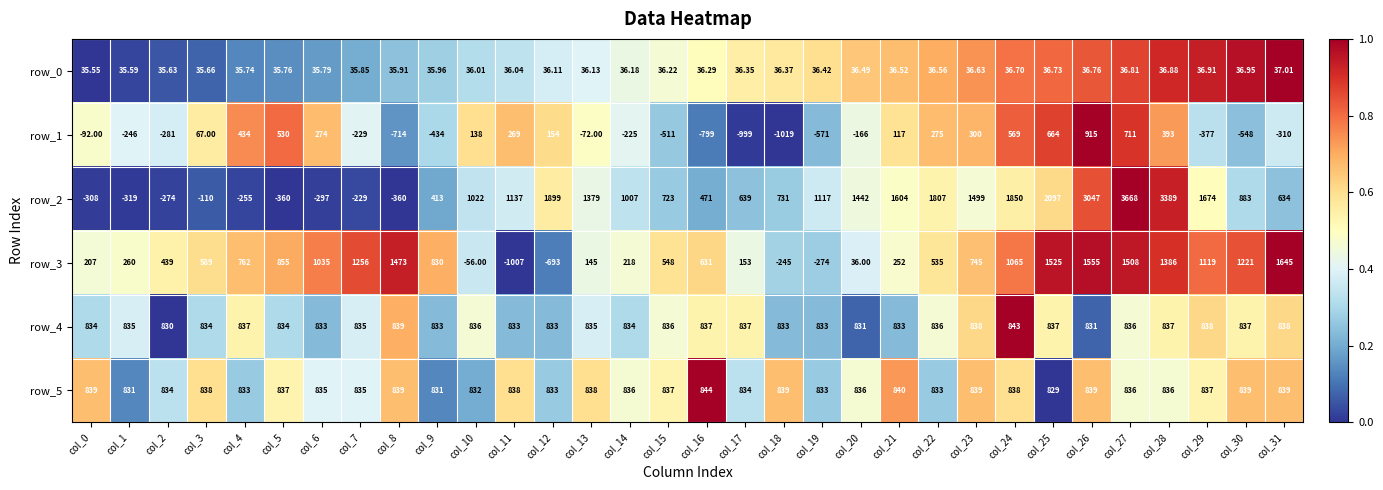

Is the value of row_1 at col_24 greater than the value of row_4 at col_30?

No